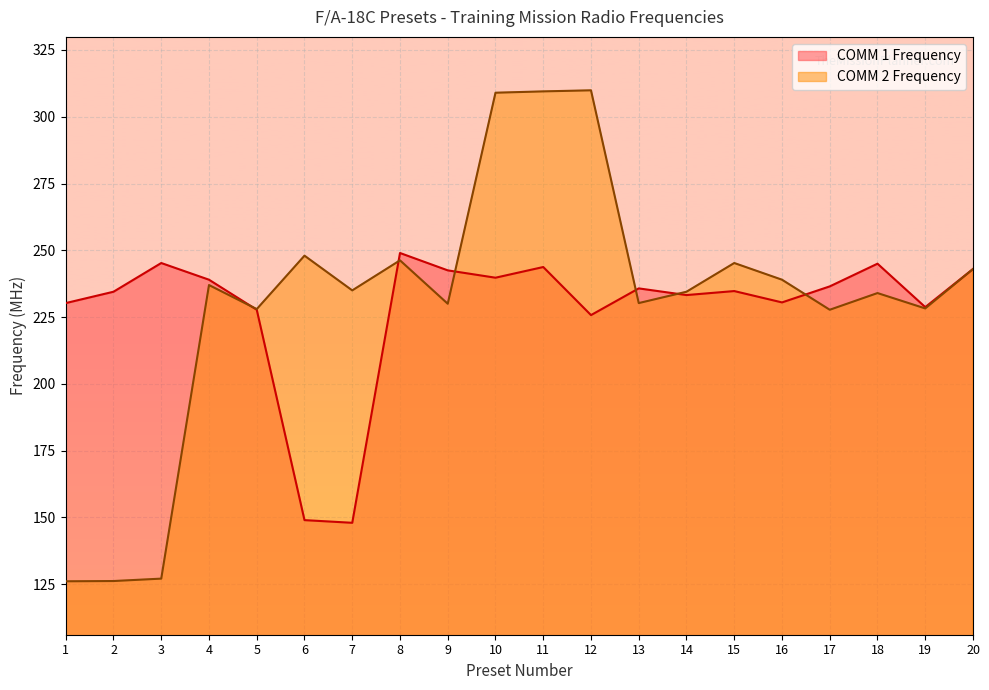

What is the difference between the second highest and second lowest values in the COMM 1 Frequency series?

96.2